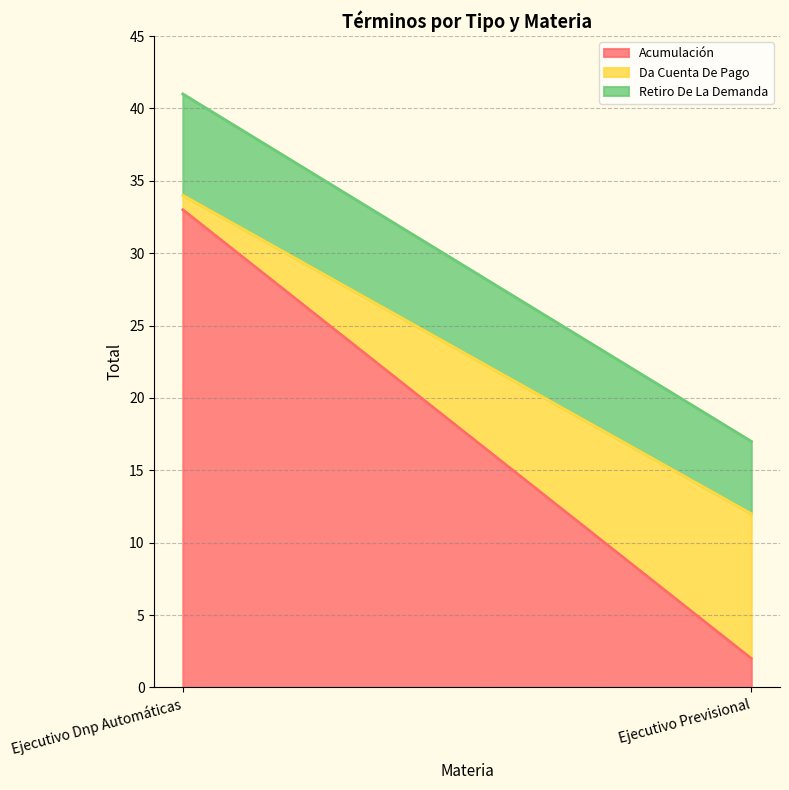

Count the number of categories in the chart.

2